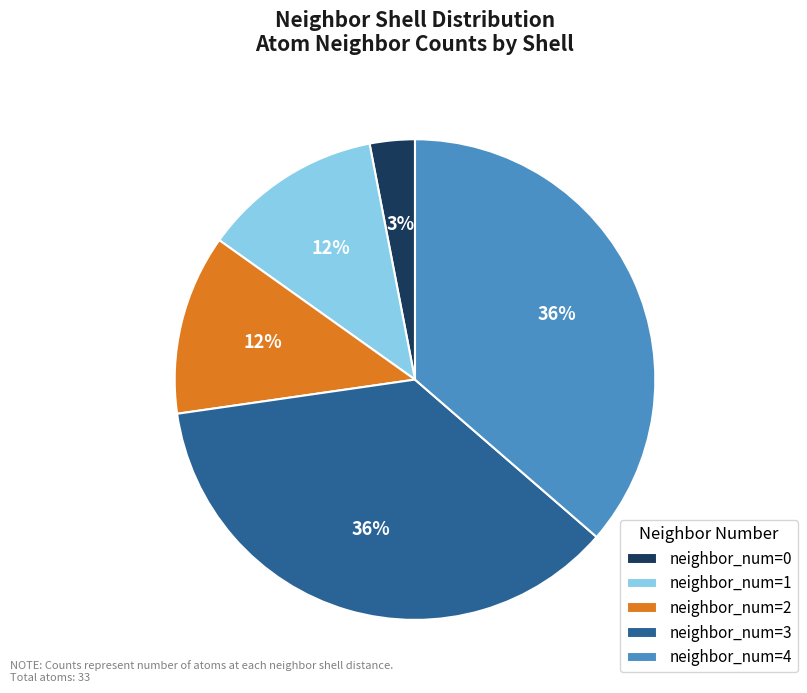

Is the sum of neighbor_num=4 and neighbor_num=1 greater than half?

No